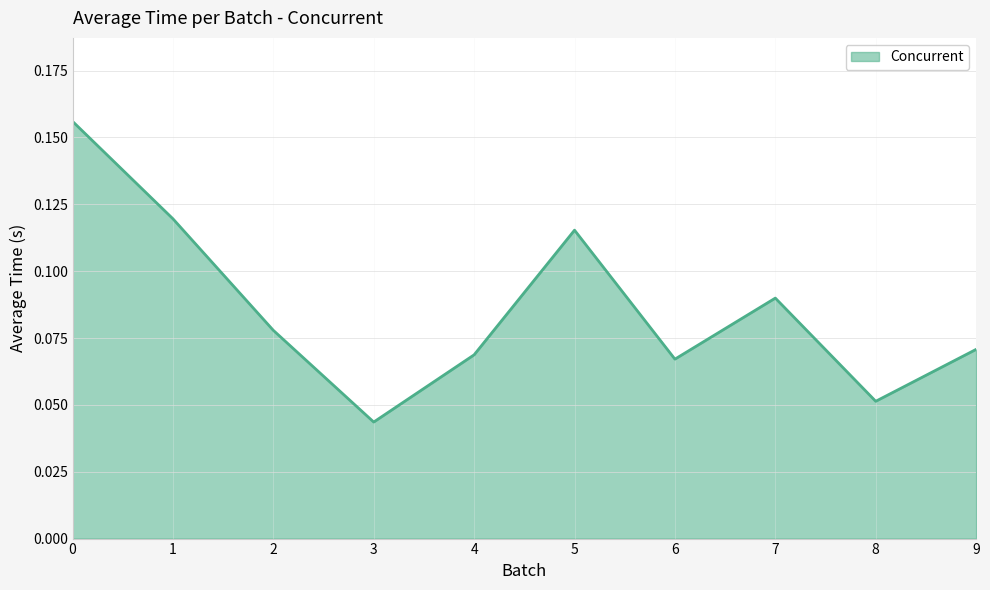

Does the chart have visible grid lines?

Yes